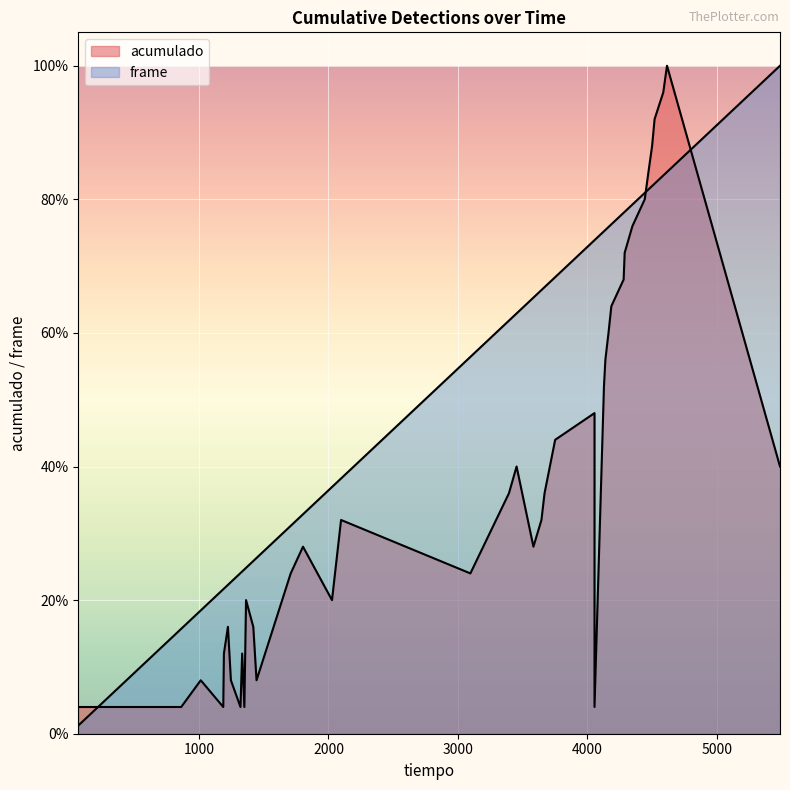

Which series has the largest range (max minus min)?

frame